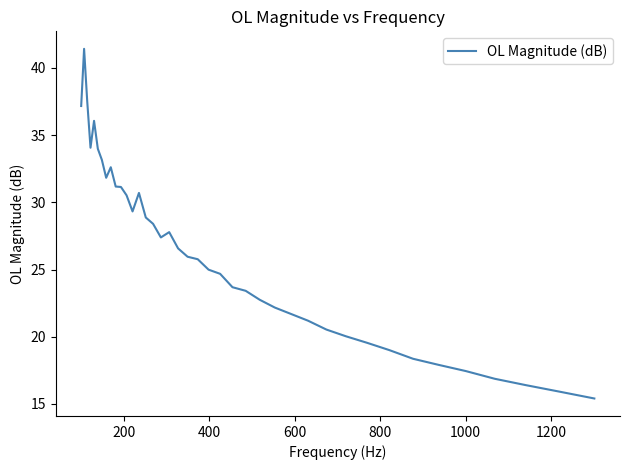

Is this an area chart (filled region under the line)?

No